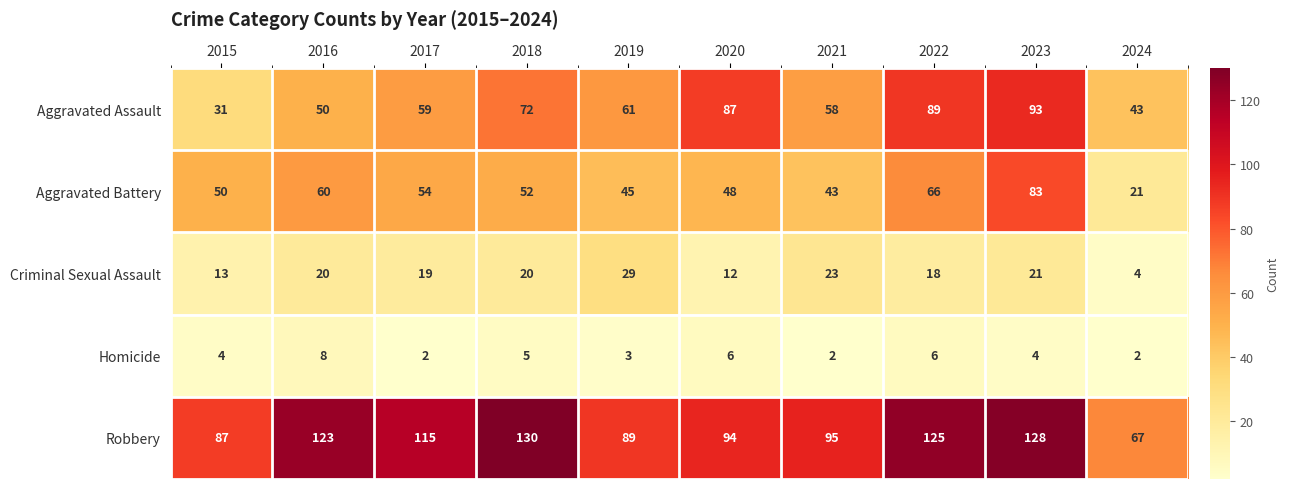

Which series has the largest total across all categories?

Robbery